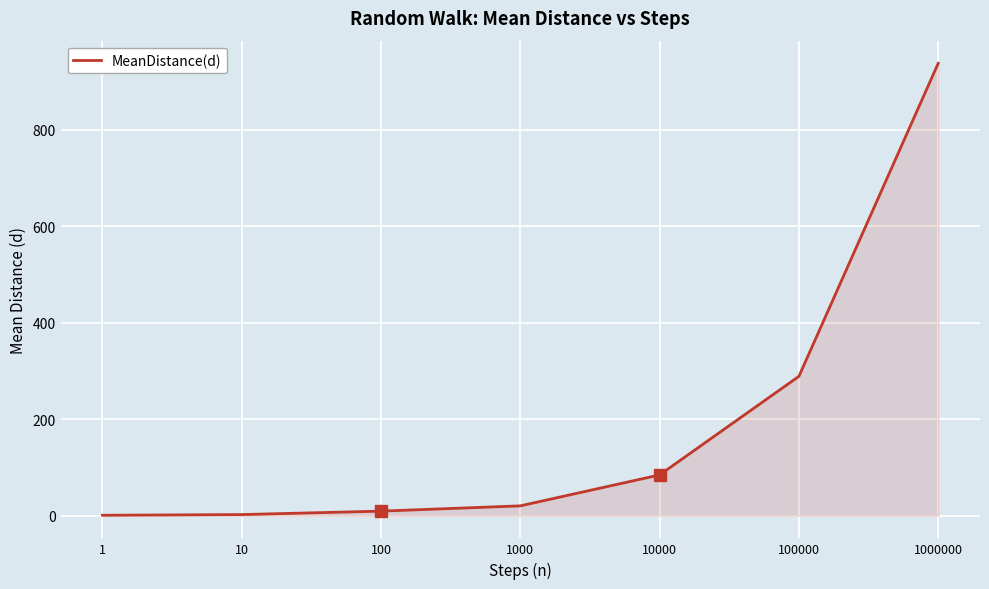

What is the difference between the maximum and minimum values?

936.2